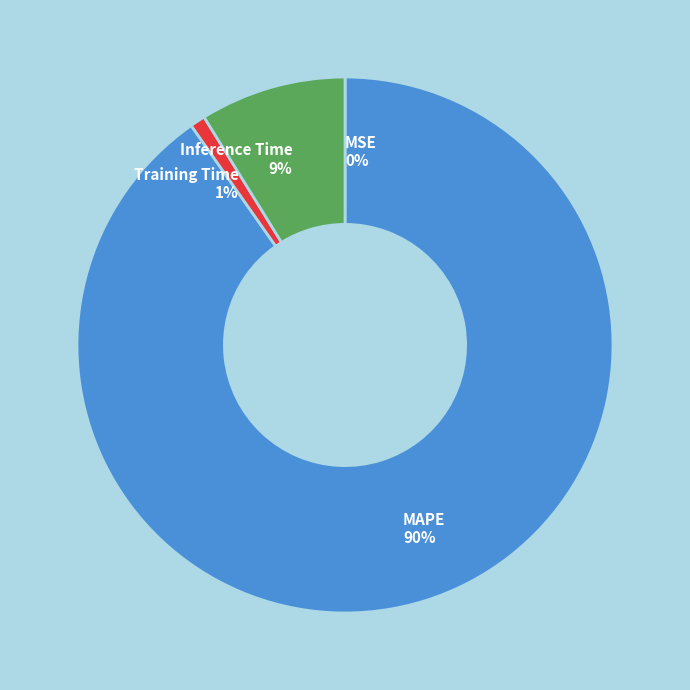

To the nearest percent, what portion does Training Time represent?

1%